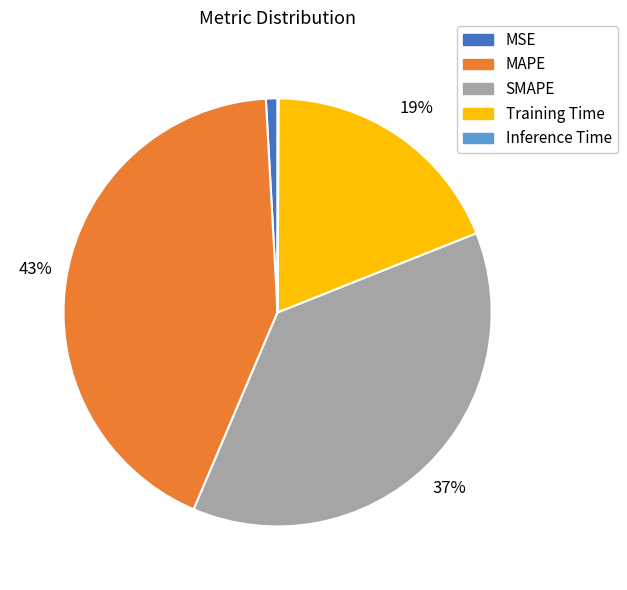

To the nearest percent, what portion does Training Time represent?

19%